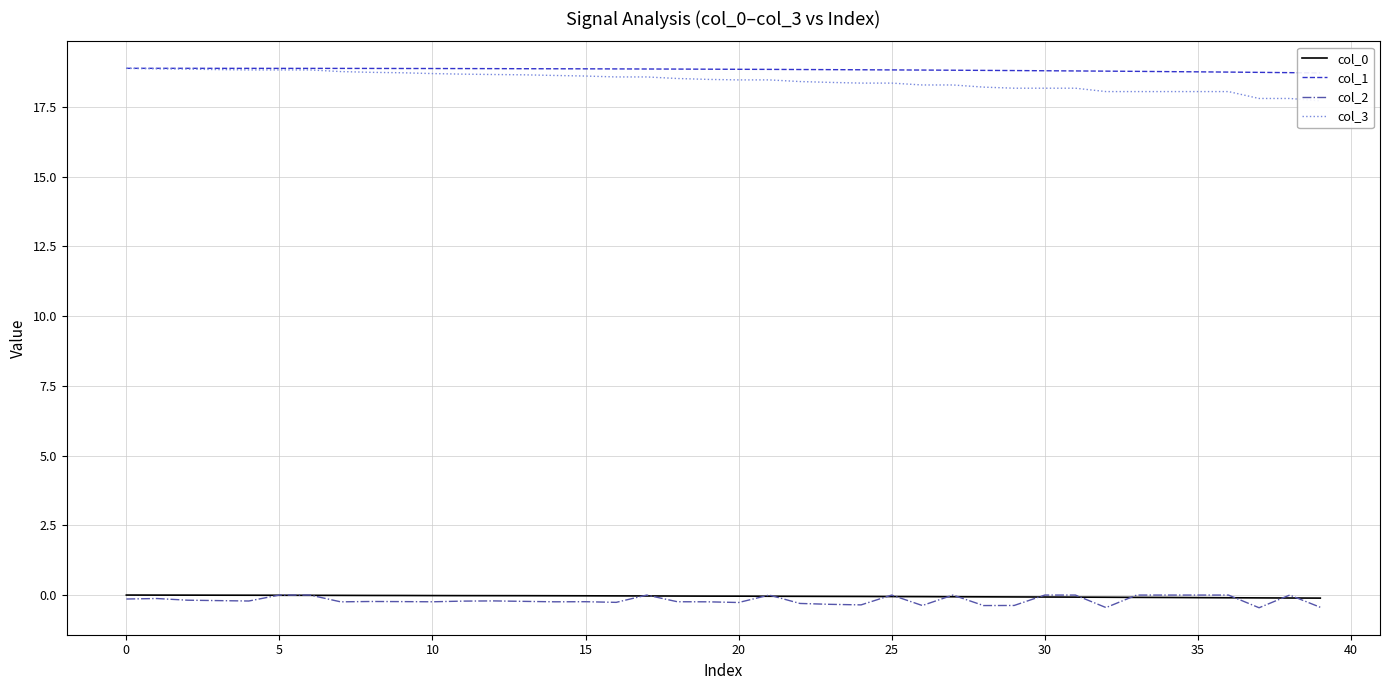

What is the lowest value of the col_2 series?

-0.5